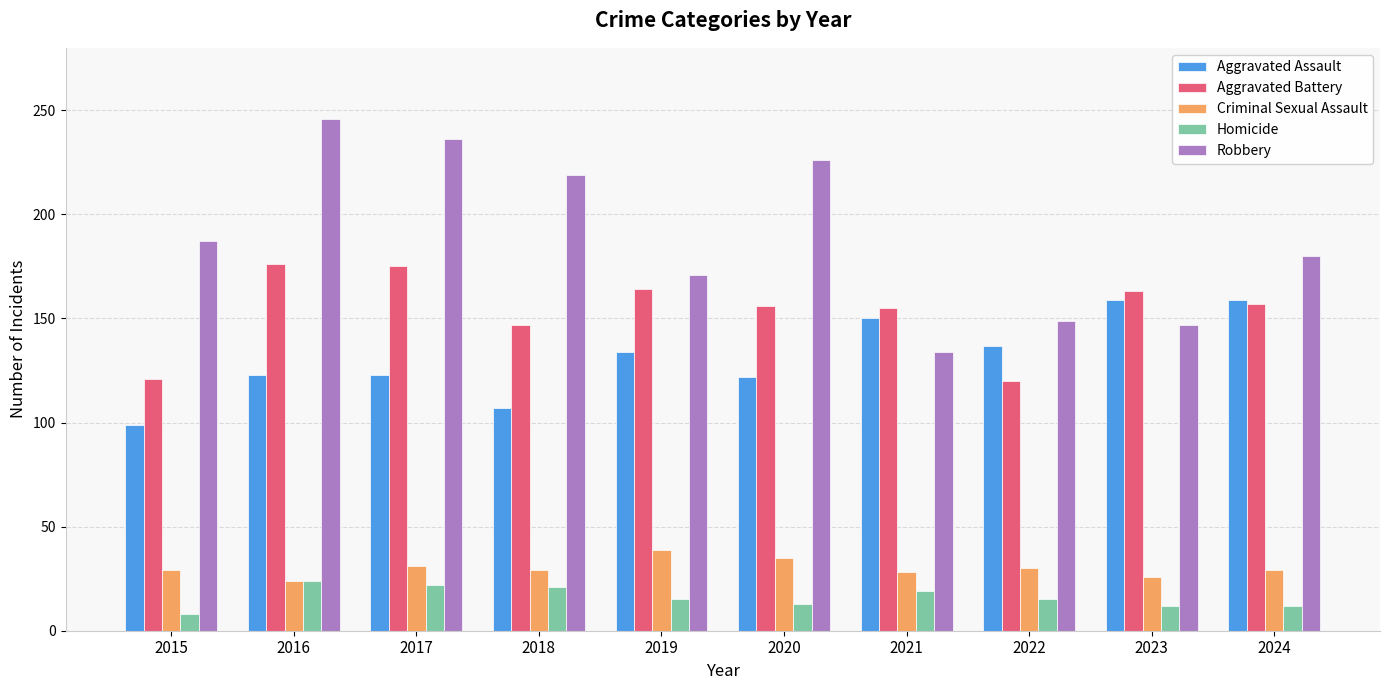

How many data points does each series have?

10